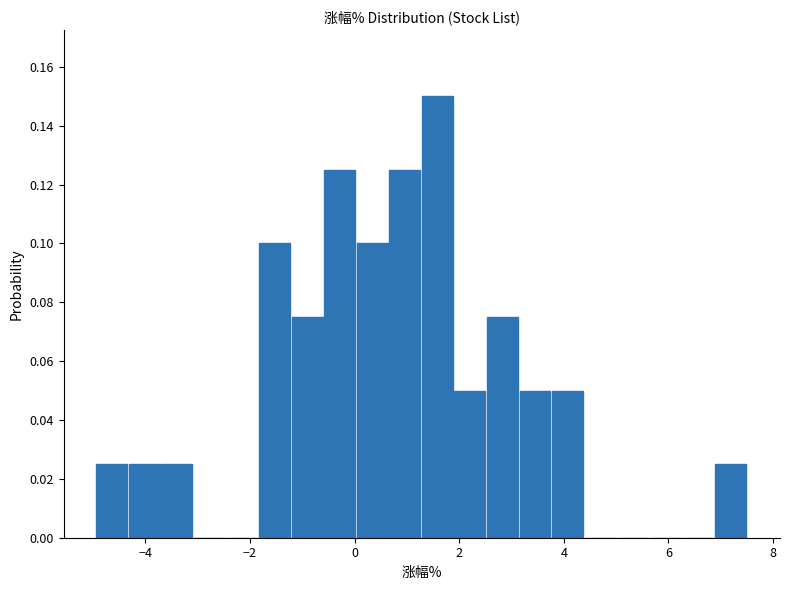

Around what value on the x-axis is the tallest bar? Give the approximate position of its centre, as read against the axis.

1.6